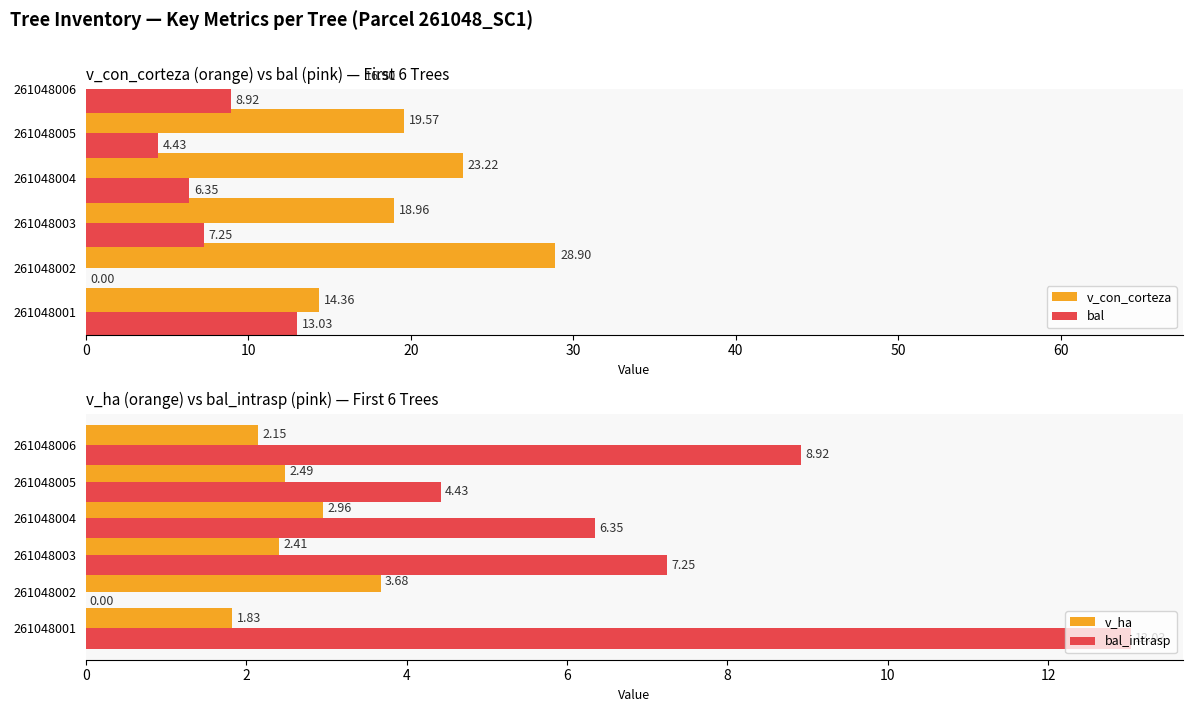

How many categories are shown in the chart?

6